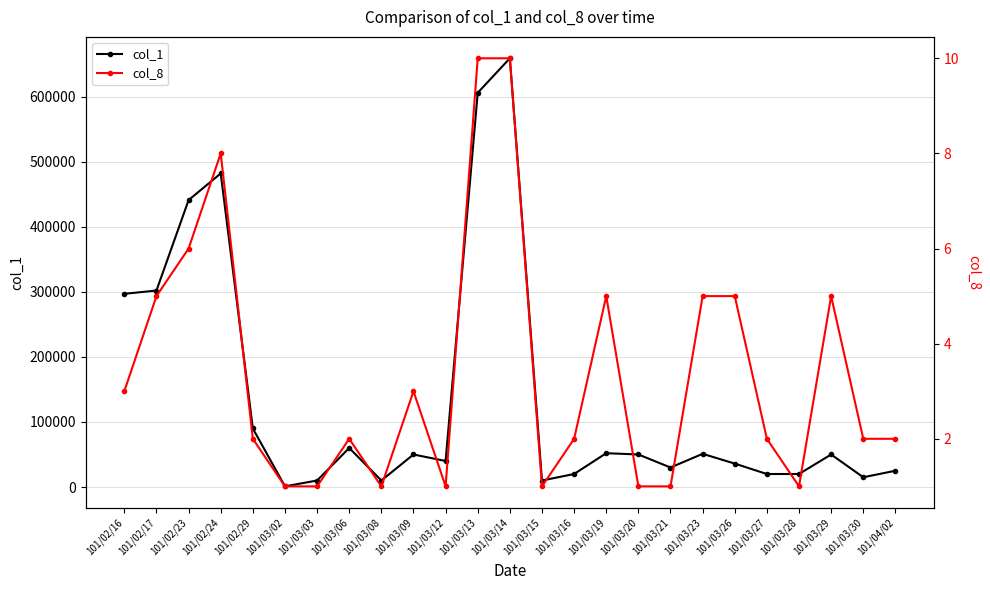

Reading left to right, what are all the values shown in this chart?

col_1: 101/02/16=297000	101/02/17=302000	101/02/23=441000	101/02/24=482000	101/02/29=90000	101/03/02=1000	101/03/03=10000	101/03/06=60000	101/03/08=10000	101/03/09=50000	101/03/12=40000	101/03/13=606000	101/03/14=659000	101/03/15=10000	101/03/16=20000	101/03/19=52000	101/03/20=50000	101/03/21=30000	101/03/23=51000	101/03/26=36000	101/03/27=20000	101/03/28=20000	101/03/29=50000	101/03/30=15000	101/04/02=25000
col_8: 101/02/16=3	101/02/17=5	101/02/23=6	101/02/24=8	101/02/29=2	101/03/02=1	101/03/03=1	101/03/06=2	101/03/08=1	101/03/09=3	101/03/12=1	101/03/13=10	101/03/14=10	101/03/15=1	101/03/16=2	101/03/19=5	101/03/20=1	101/03/21=1	101/03/23=5	101/03/26=5	101/03/27=2	101/03/28=1	101/03/29=5	101/03/30=2	101/04/02=2